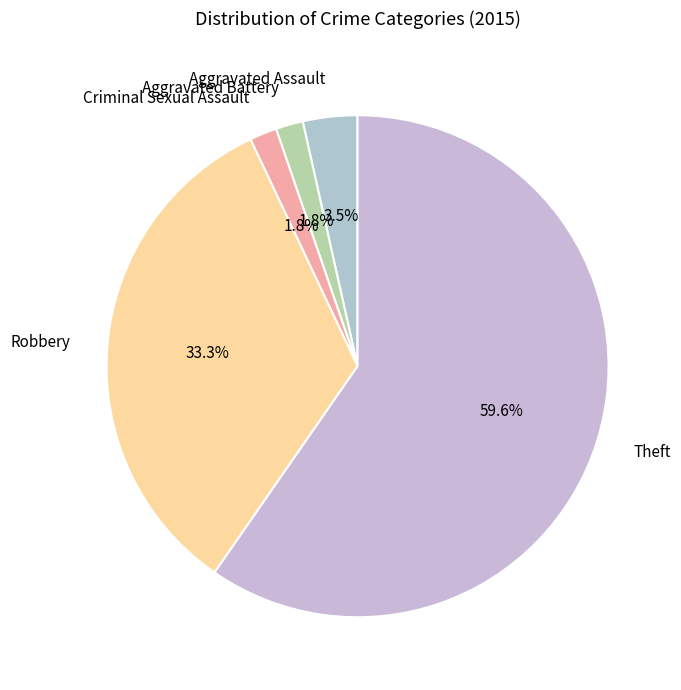

What is the largest slice in the pie chart?

Theft